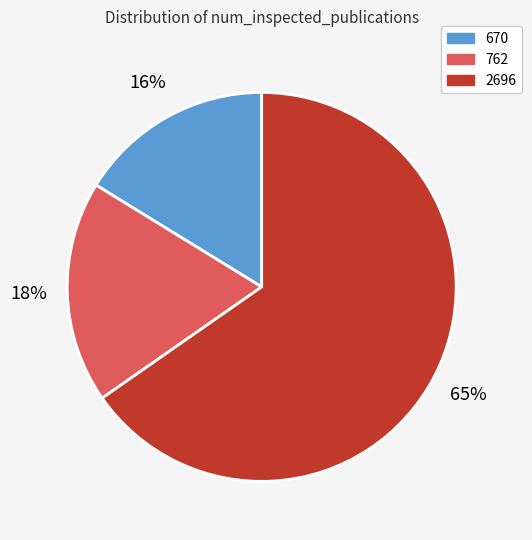

To the nearest percent, what portion does 762 represent?

18%